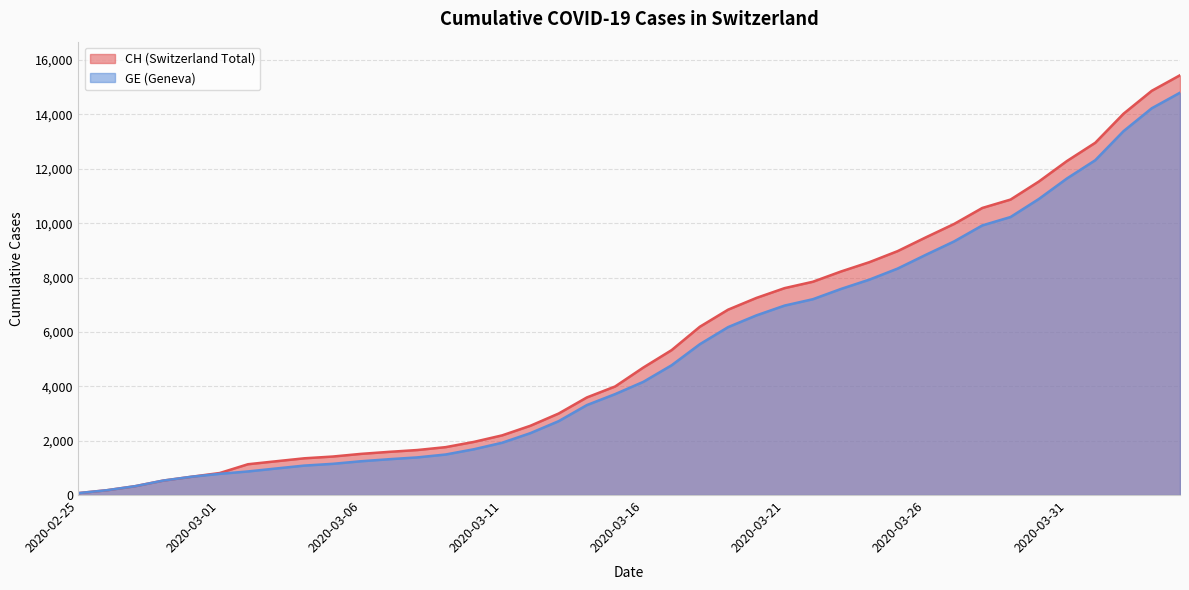

Read the CH value at 2020-03-10.

1955